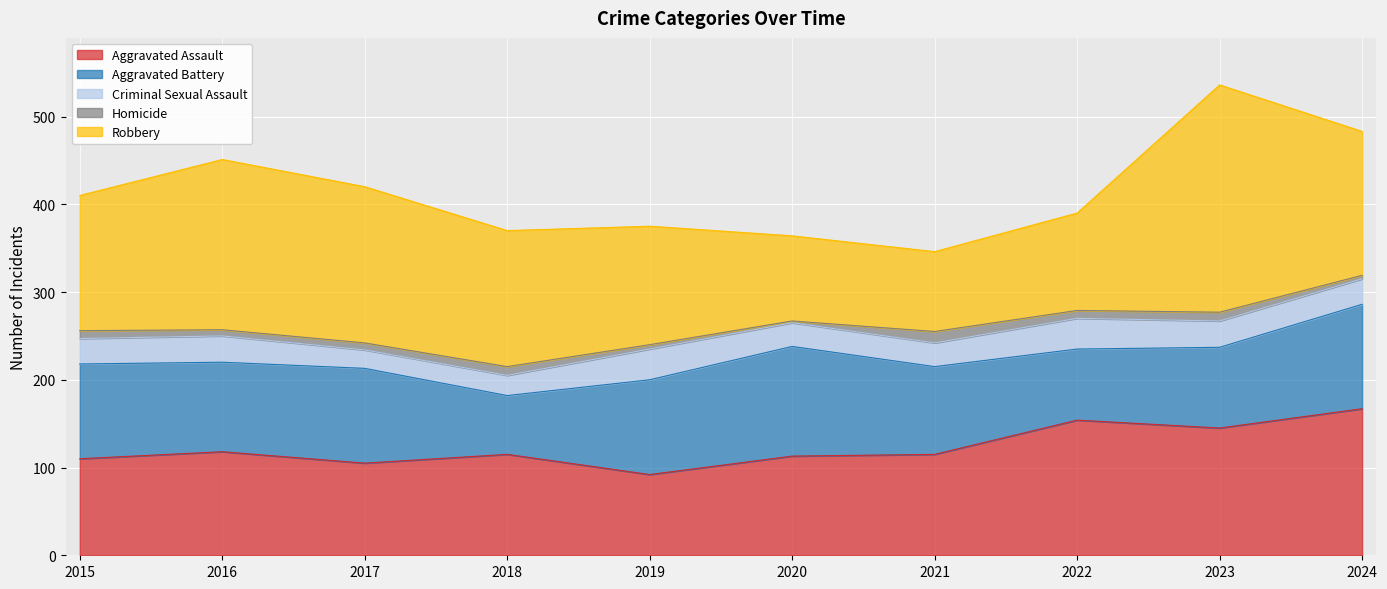

Reading left to right, transcribe all the data shown in this chart.

Aggravated Assault: 110	118	105	115	92	113	115	154	145	167
Aggravated Battery: 108	102	108	67	108	125	100	81	92	119
Criminal Sexual Assault: 29	30	21	23	35	27	27	35	30	29
Homicide: 9	7	8	10	5	2	13	9	10	4
Robbery: 154	194	178	155	135	97	91	111	259	164